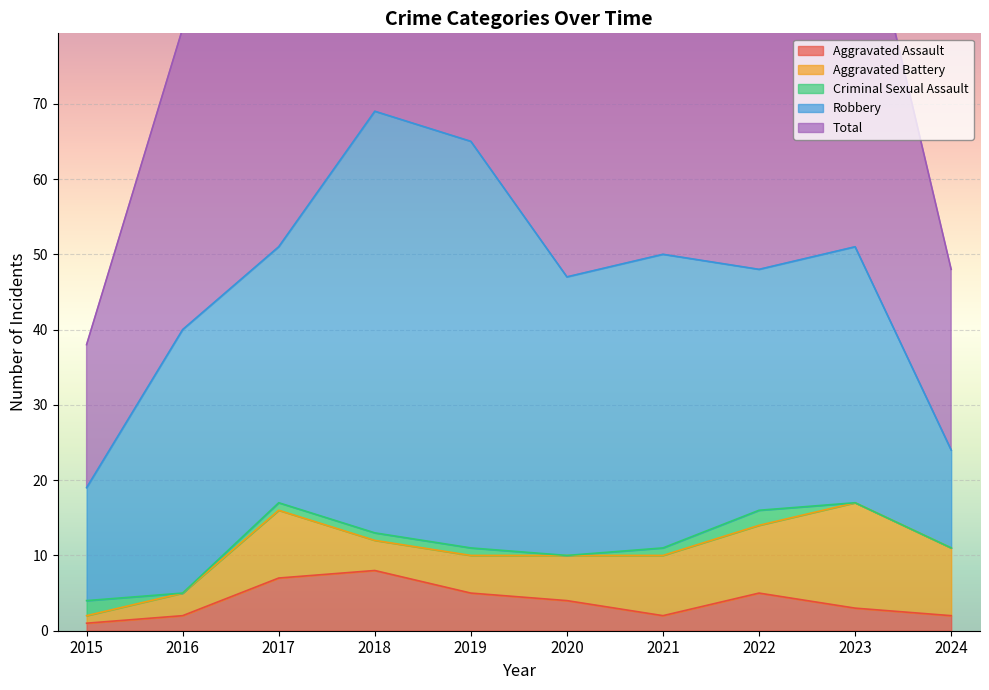

In Total, how many points are higher than both neighbors (excluding endpoints)?

3